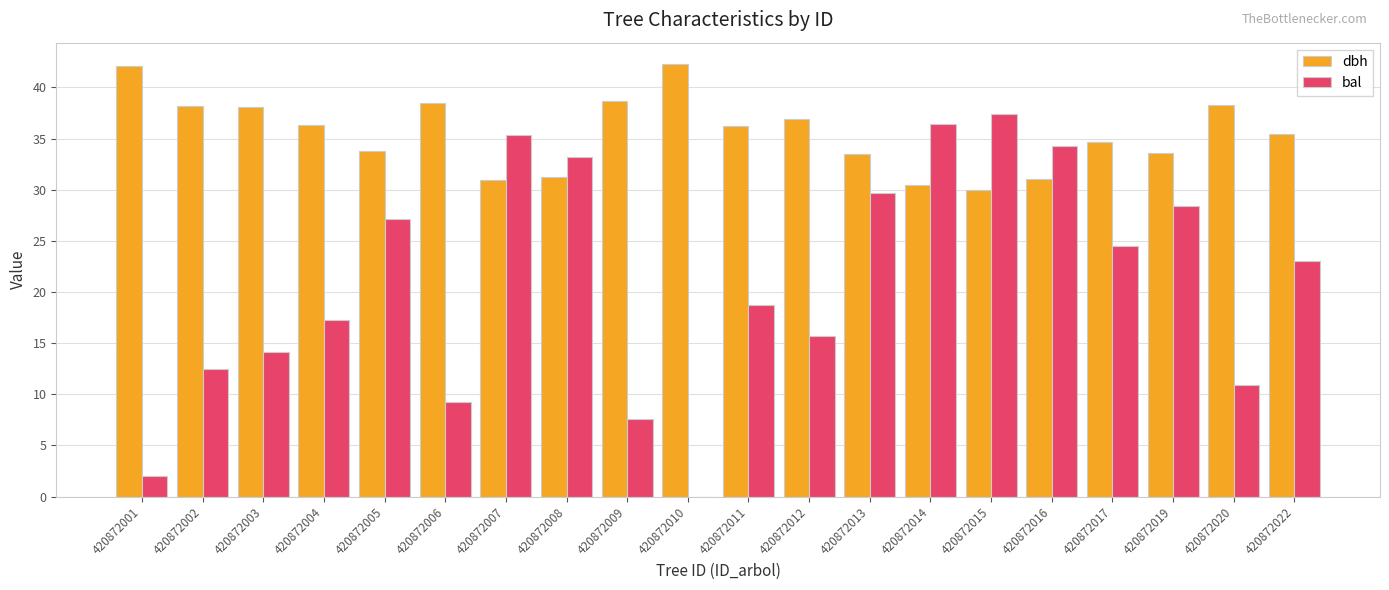

What is the highest value of the dbh series?

42.3